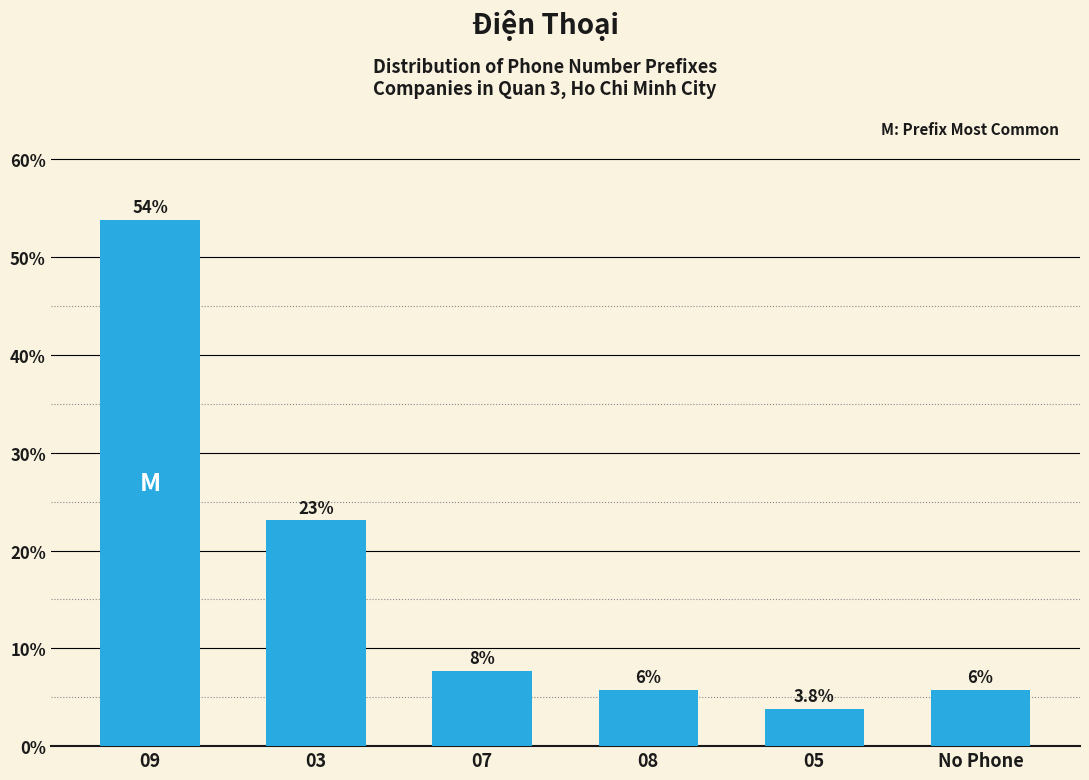

At which label does the data first exceed 7?

09